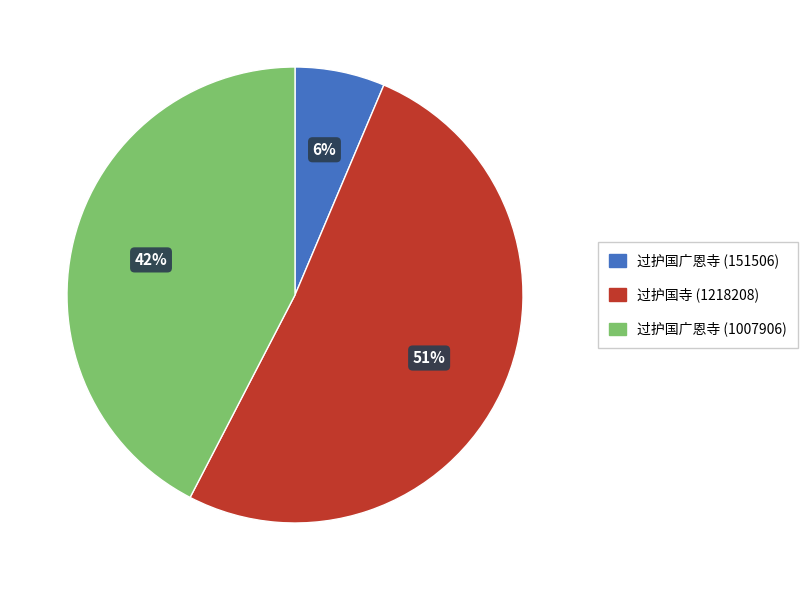

Does 过护国广恩寺 (151506) represent more than half of the total?

No